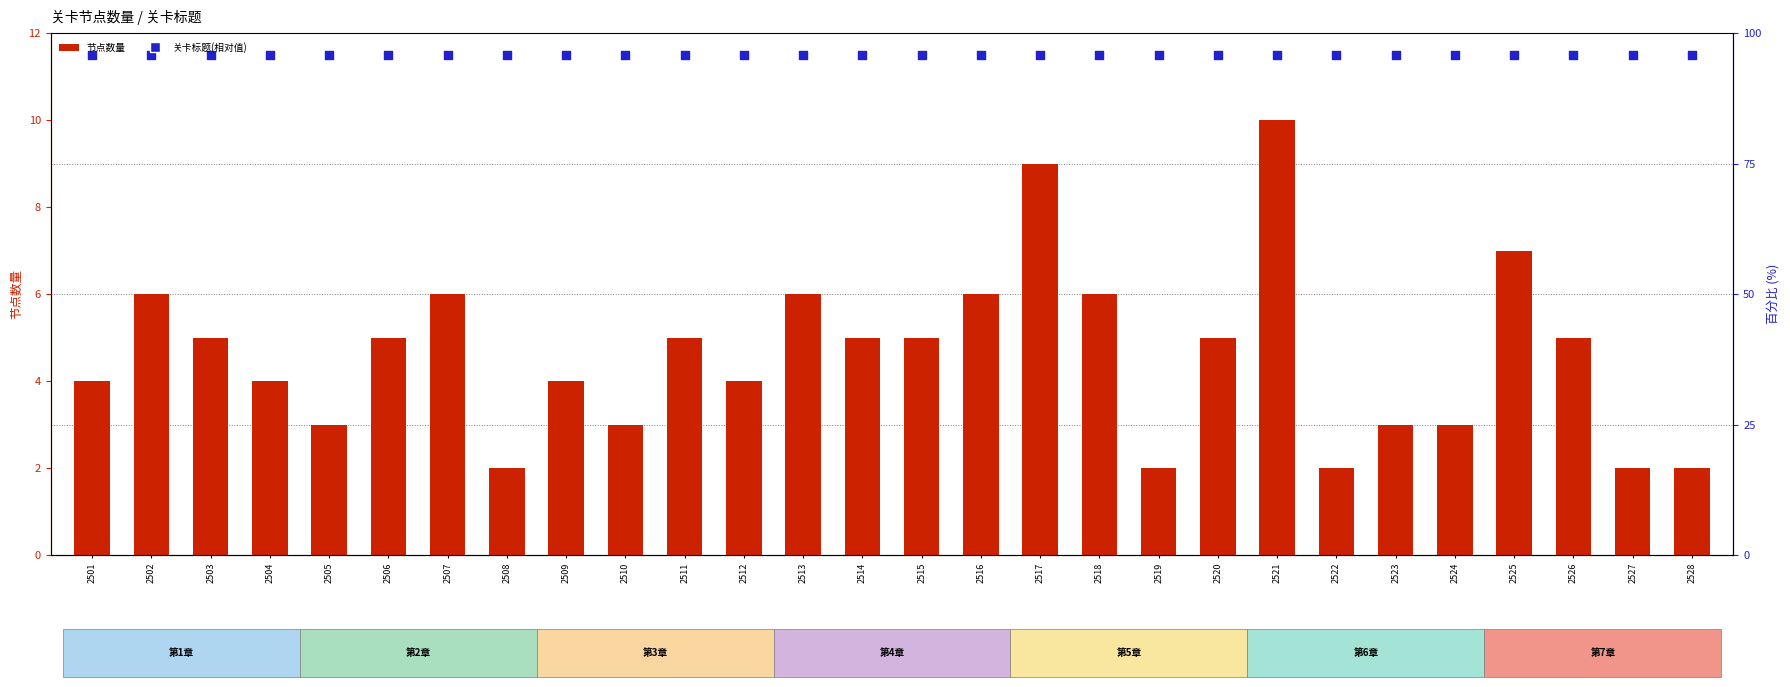

Which series contains the highest Y value?

关卡标题(相对值)